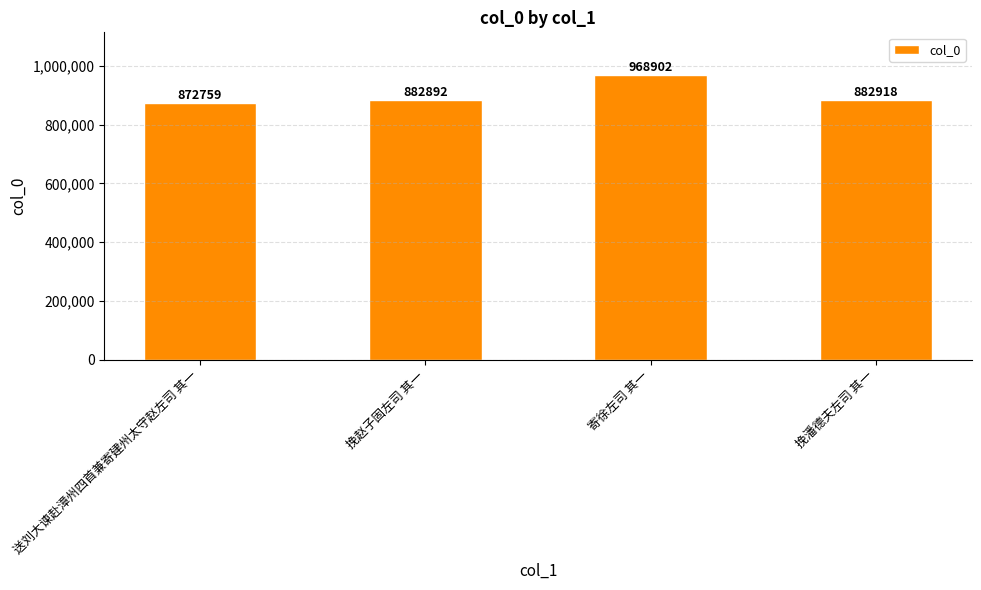

Reading right to left, transcribe all the data shown in this chart.

挽潘德夫左司 其一=882918	寄徐左司 其一=968902	挽赵子固左司 其一=882892	送刘大谏赴漳州四首兼寄建州太守赵左司 其一=872759